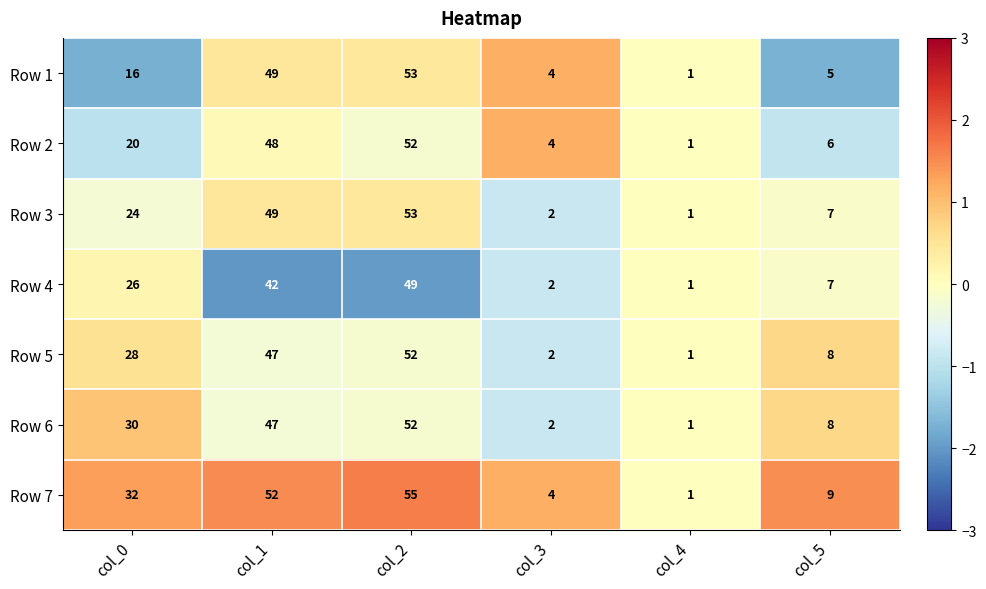

True or false: Row 7 has a value of 1 at col_4.

True